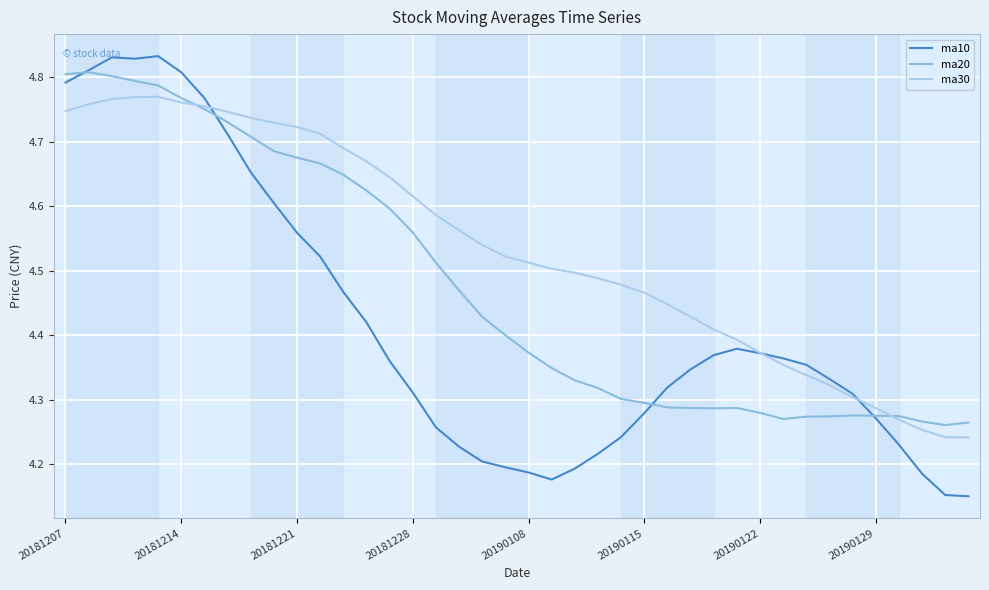

Count the number of data series in this chart.

3